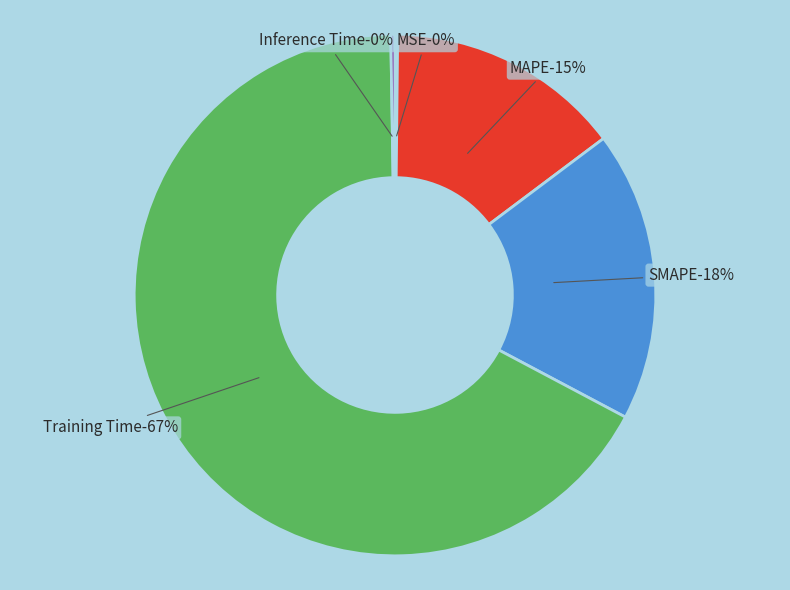

Rank the categories by value from highest to lowest.

Training Time, SMAPE, MAPE, Inference Time, MSE